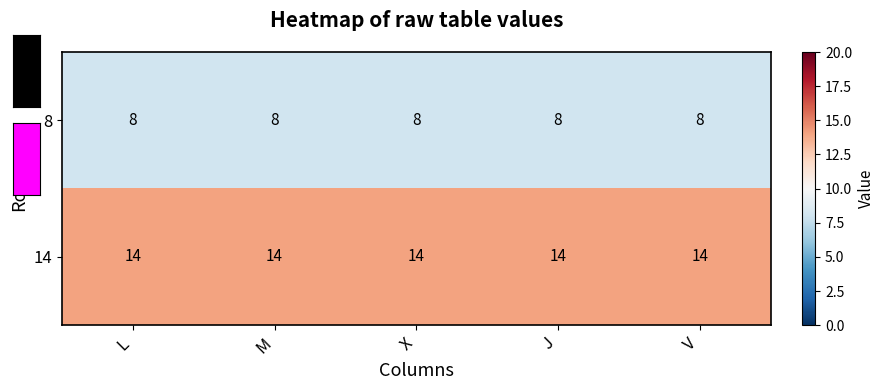

What is the difference between the highest and lowest values at V?

6